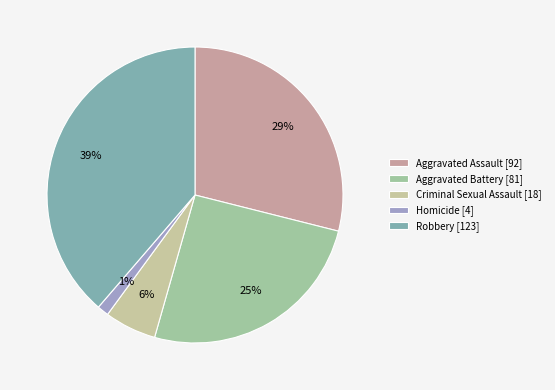

Is it true that Homicide is 9% of the pie?

False